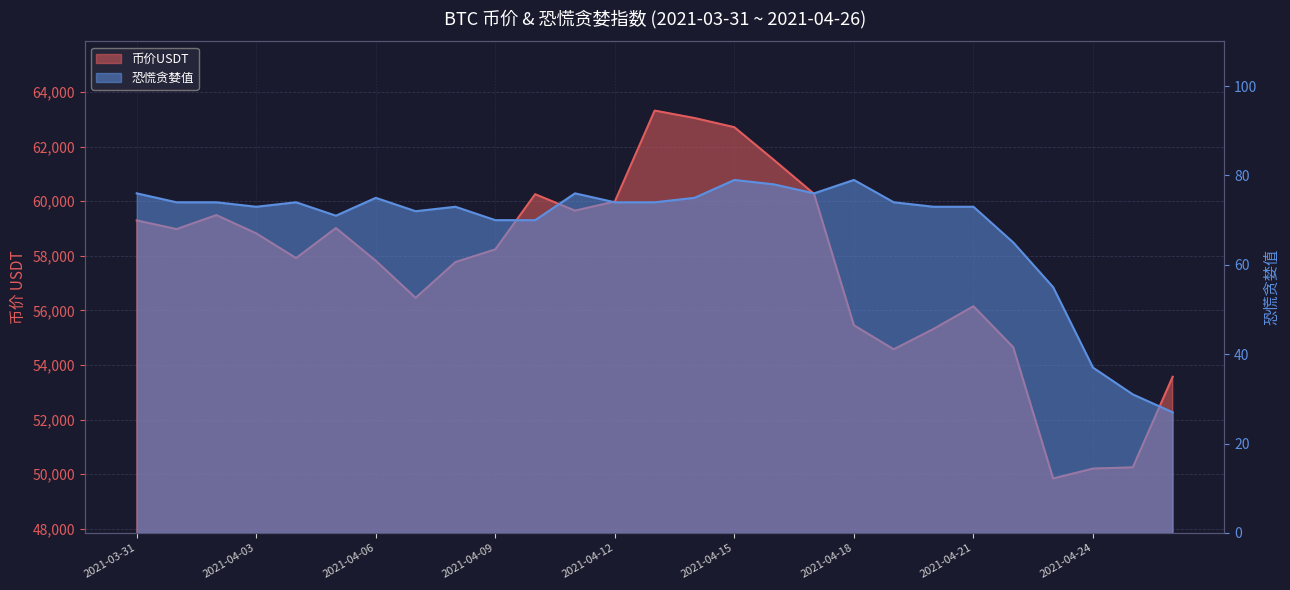

The 恐慌贪婪值 series shows 79.0 at 2021-04-15. True or false?

True